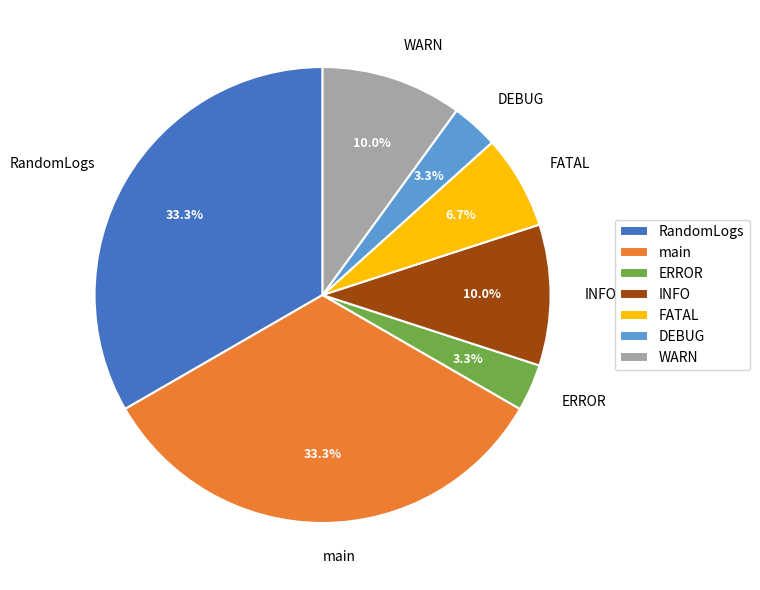

What percentage is the FATAL slice, to the nearest percent?

7%